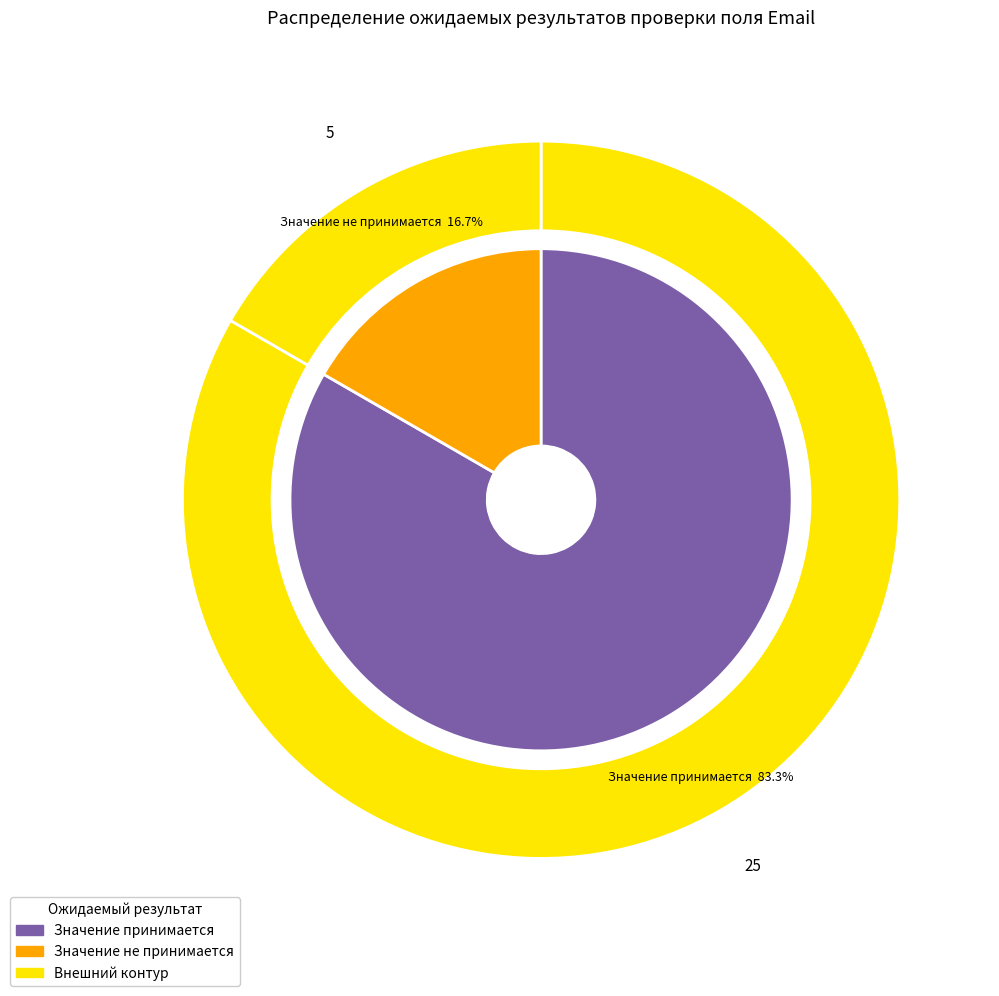

How many slices are in this pie chart?

2